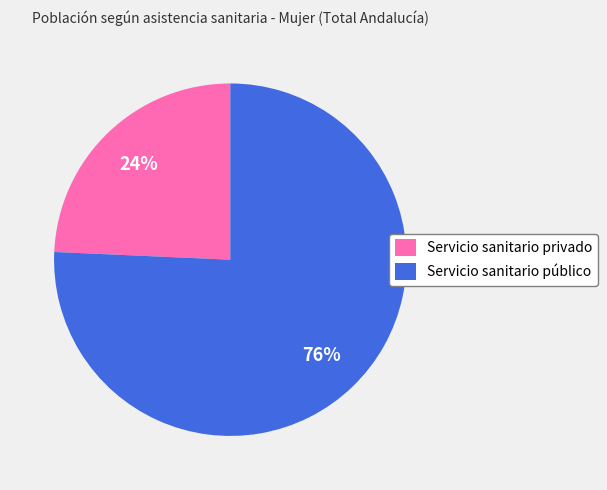

Which slice is the smallest?

Servicio sanitario privado